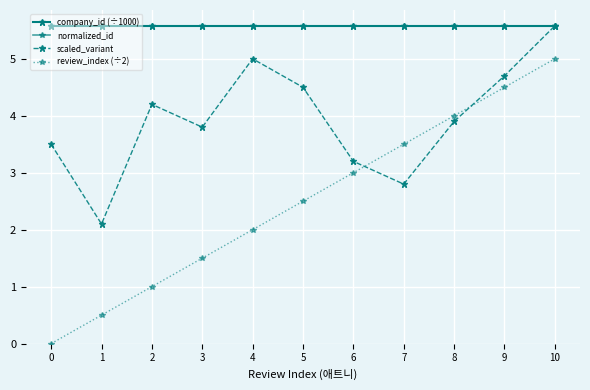

Does the chart have visible grid lines?

Yes